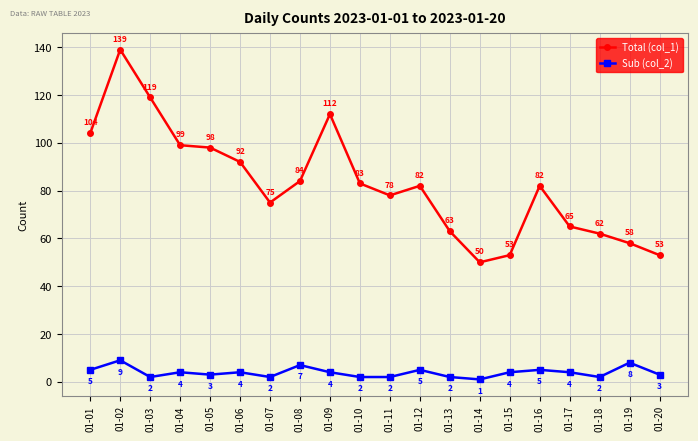

Reading right to left, list all the values displayed in this chart.

Total (col_1): 01-20=53	01-19=58	01-18=62	01-17=65	01-16=82	01-15=53	01-14=50	01-13=63	01-12=82	01-11=78	01-10=83	01-09=112	01-08=84	01-07=75	01-06=92	01-05=98	01-04=99	01-03=119	01-02=139	01-01=104
Sub (col_2): 01-20=3	01-19=8	01-18=2	01-17=4	01-16=5	01-15=4	01-14=1	01-13=2	01-12=5	01-11=2	01-10=2	01-09=4	01-08=7	01-07=2	01-06=4	01-05=3	01-04=4	01-03=2	01-02=9	01-01=5